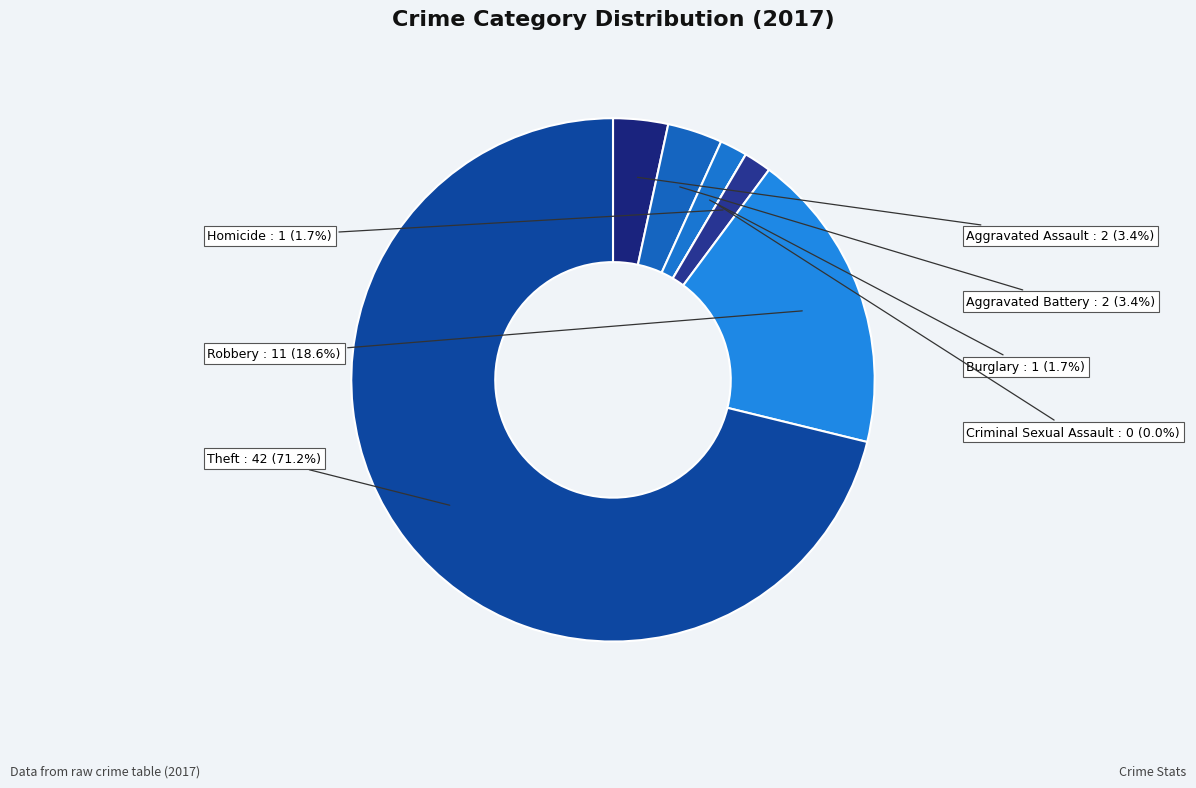

What percentage is the Theft slice, to the nearest percent?

71%